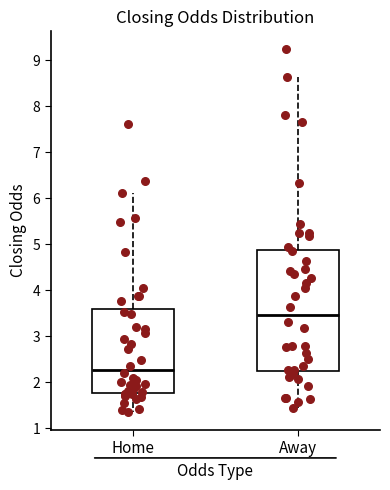

Which box is the tallest, from its lower edge to its upper edge?

Away